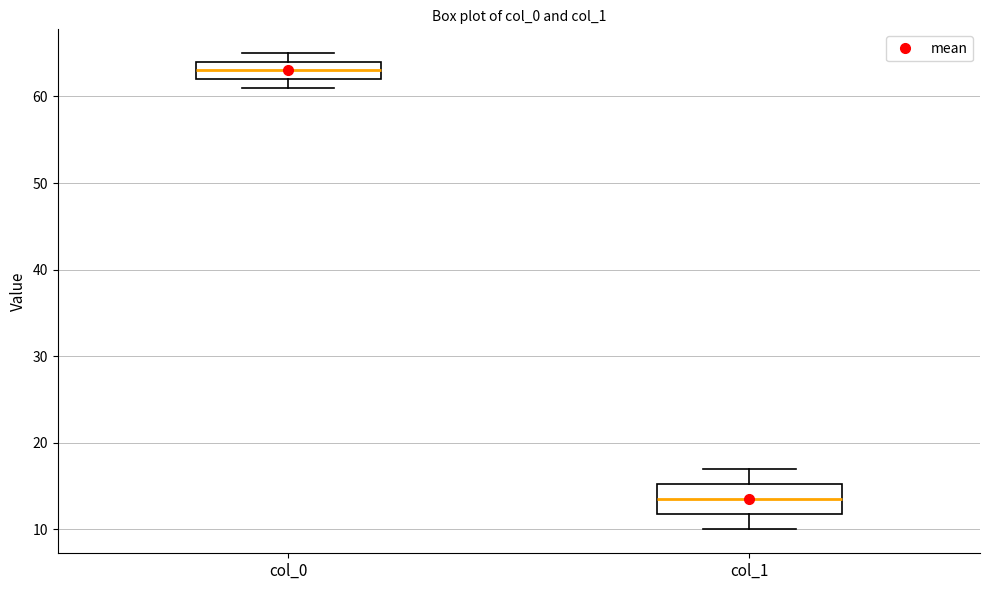

Which box's median line is the highest?

col_0